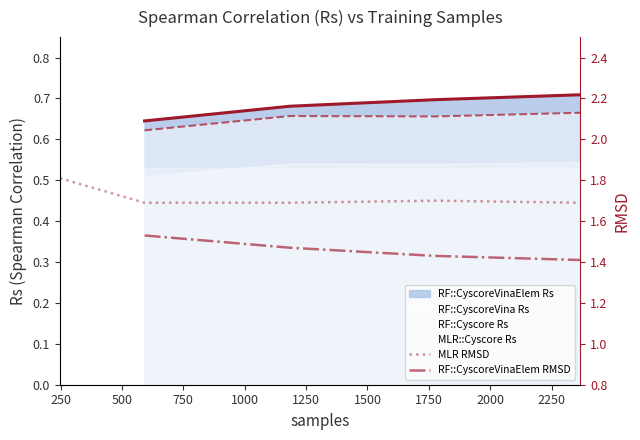

What is the sum of all RF::CyscoreVinaElem Rs values?

2.7